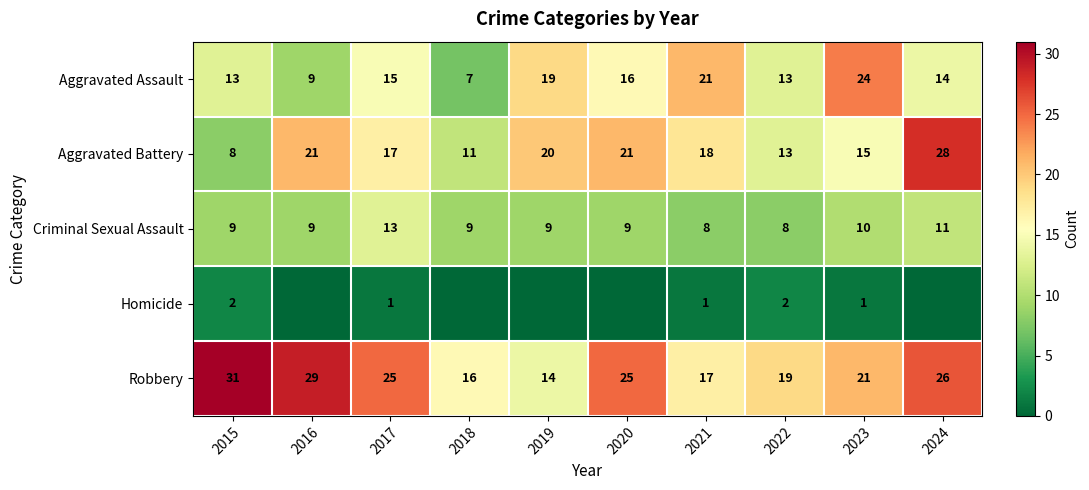

At 2021, list the series in order from largest to smallest.

Aggravated Assault, Aggravated Battery, Robbery, Criminal Sexual Assault, Homicide